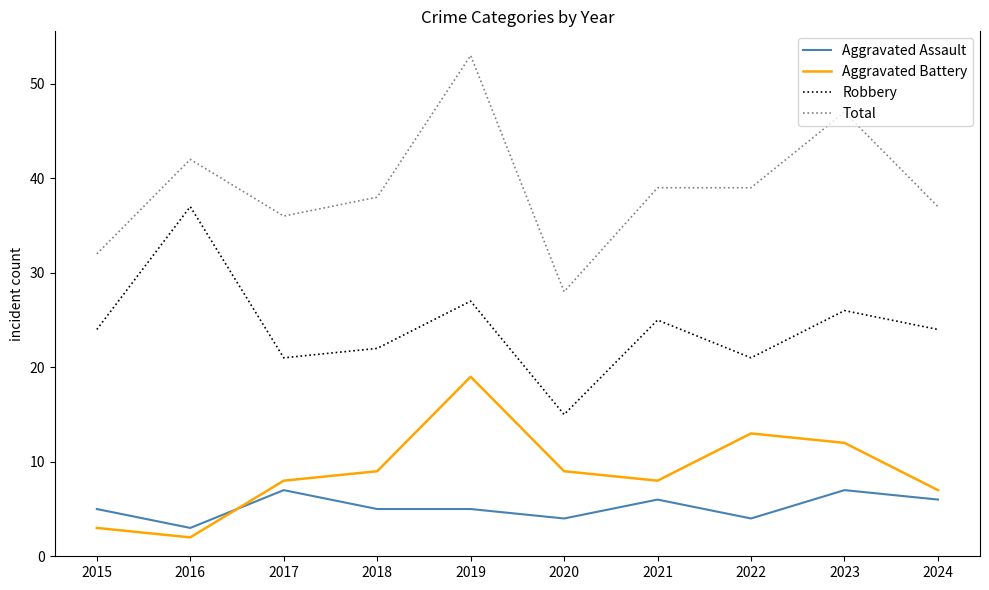

Which category has the lowest value in the Total series?

2020